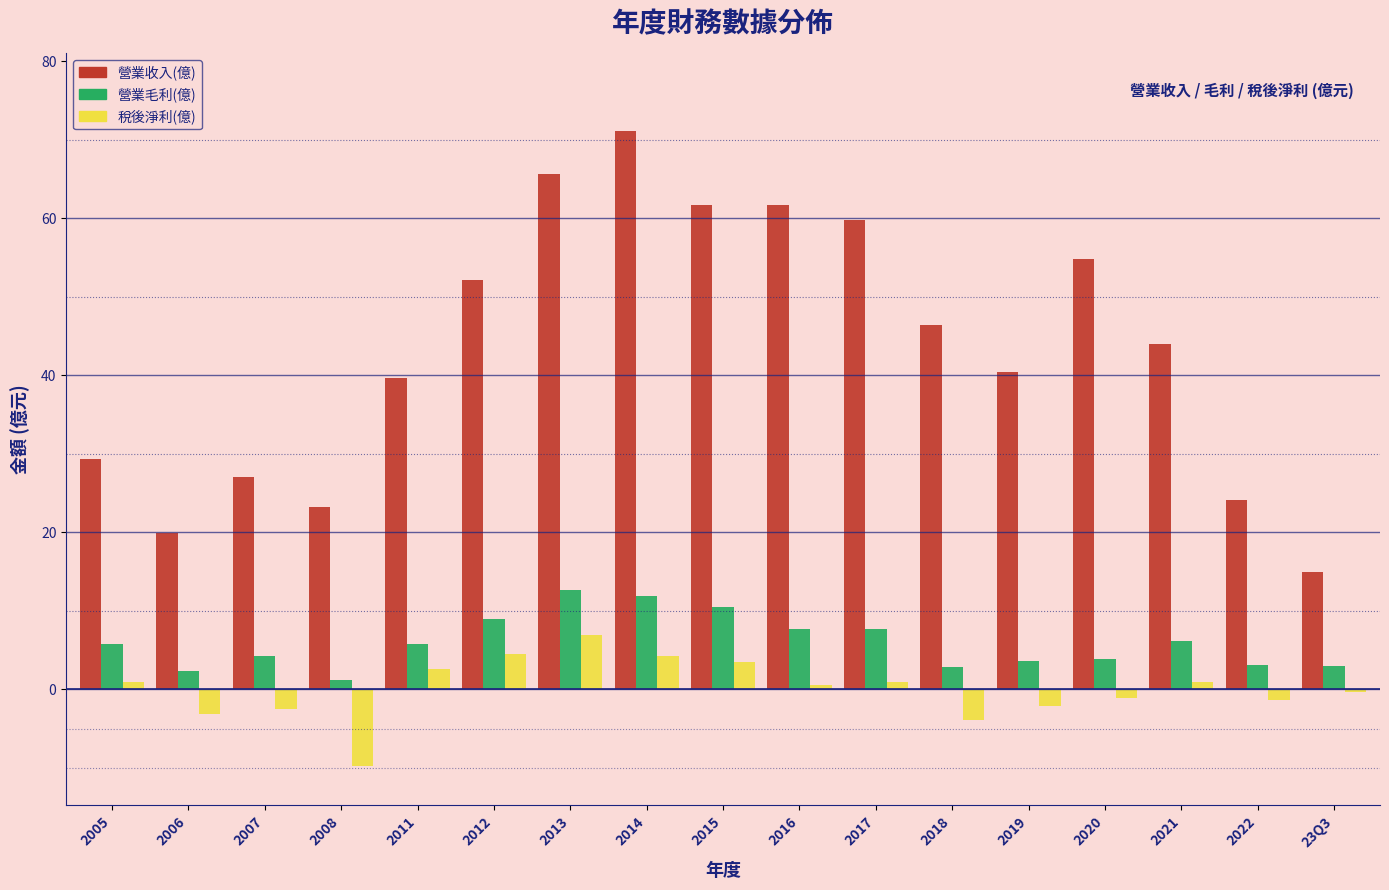

Rank the series by their maximum value, from lowest to highest.

稅後淨利(億), 營業毛利(億), 營業收入(億)